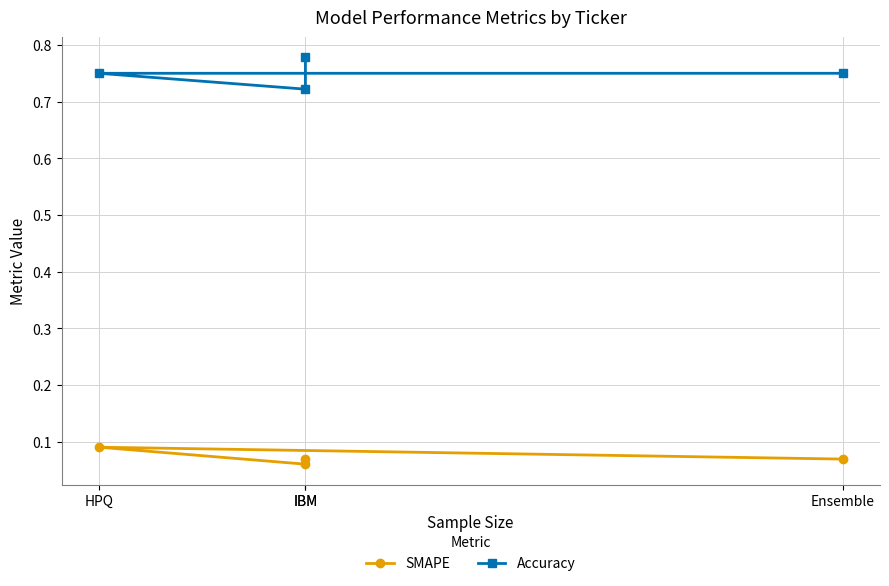

Which series has the largest range (max minus min)?

Accuracy